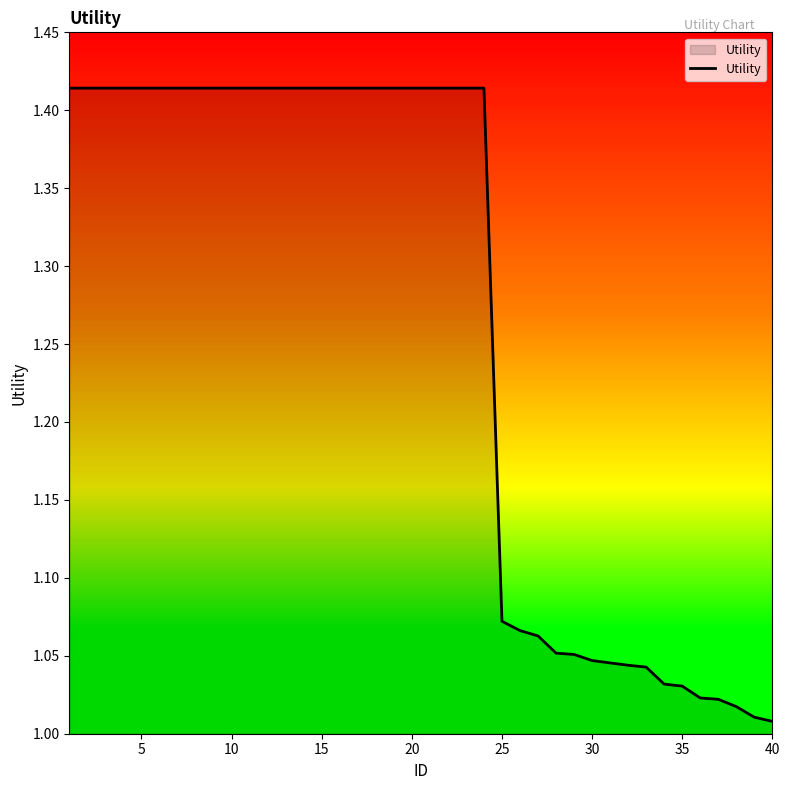

Does the chart display data point markers on the line(s)?

No